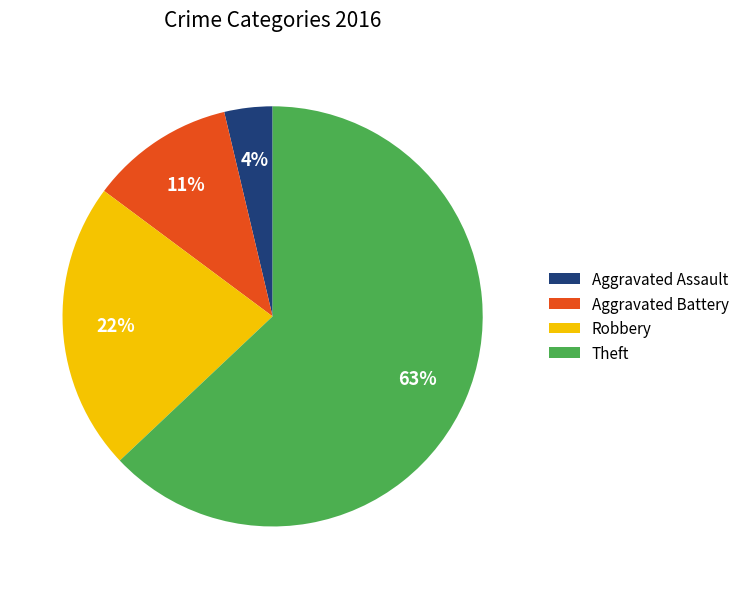

What is the smallest slice in the pie chart?

Aggravated Assault